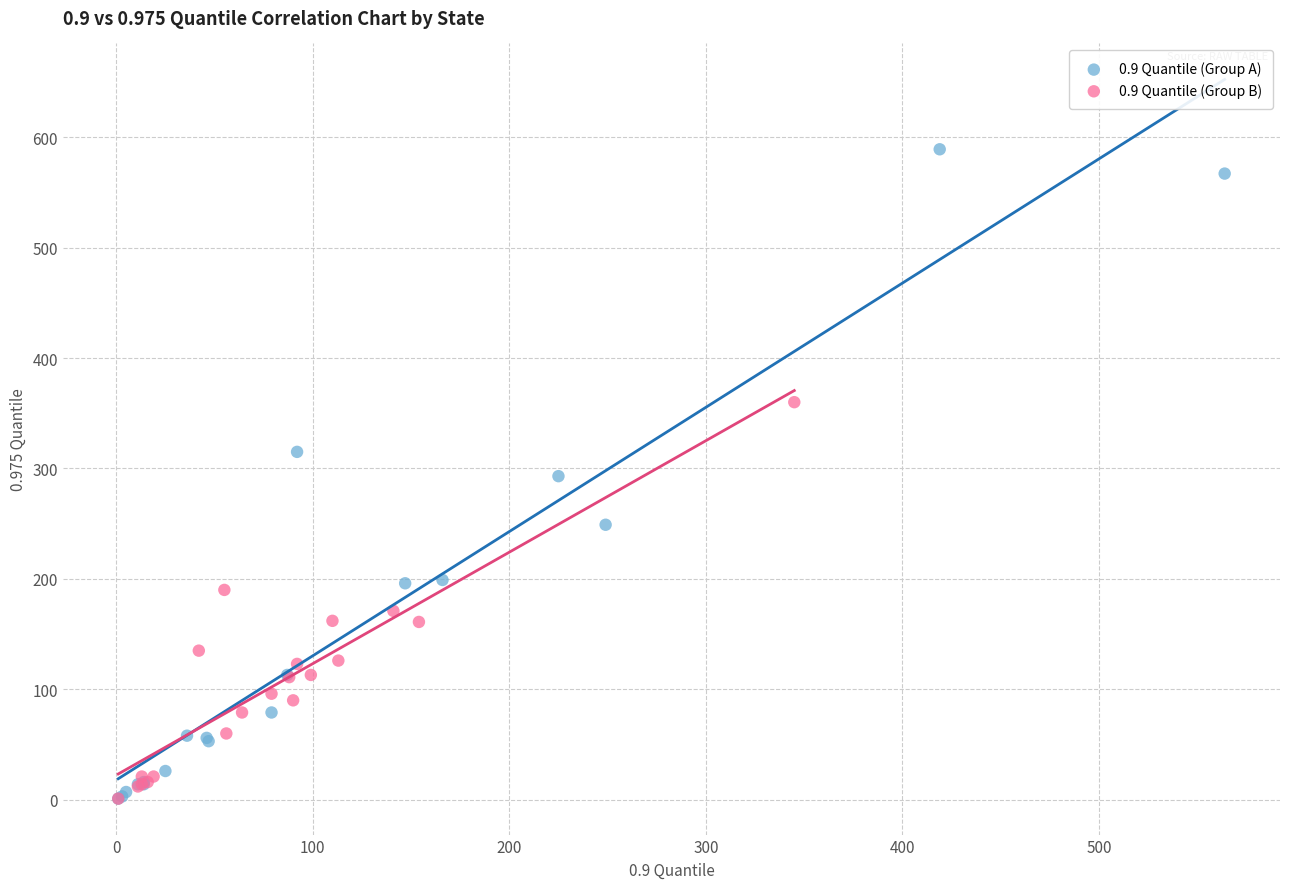

Which series has the largest Y range (max minus min)?

0.9 Quantile (Group A)